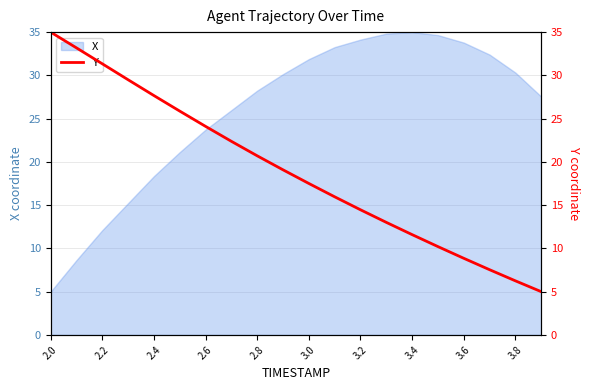

Which category has the lowest value in the X series?

2.0